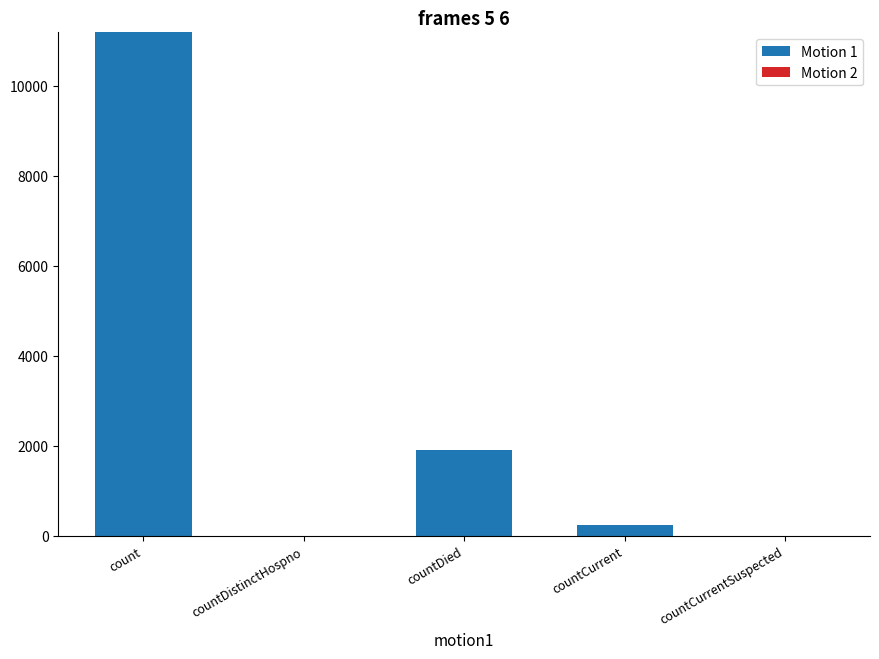

What is the maximum value shown in the chart?

11190